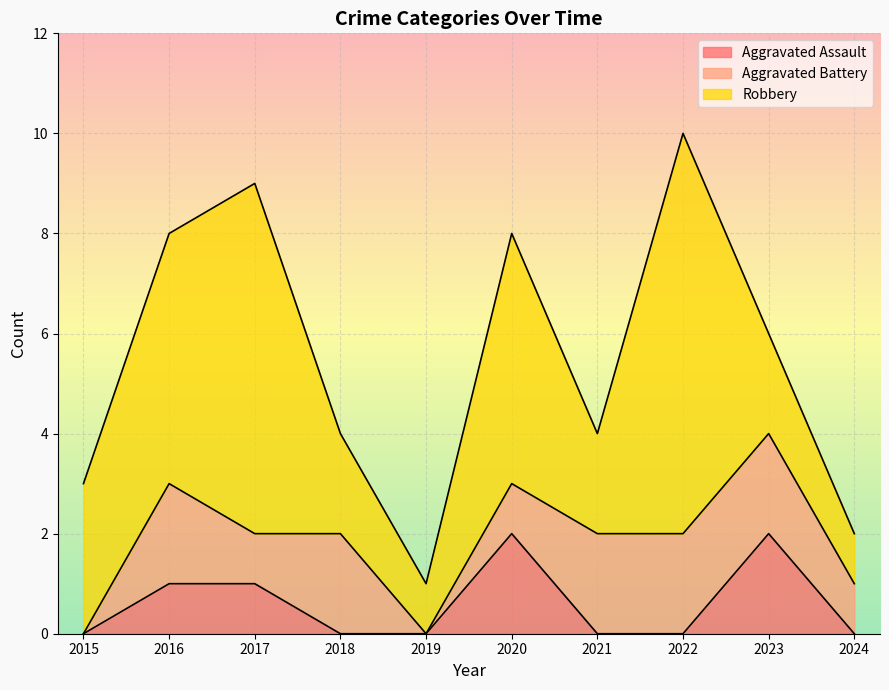

Which label corresponds to the largest value in the chart?

2022